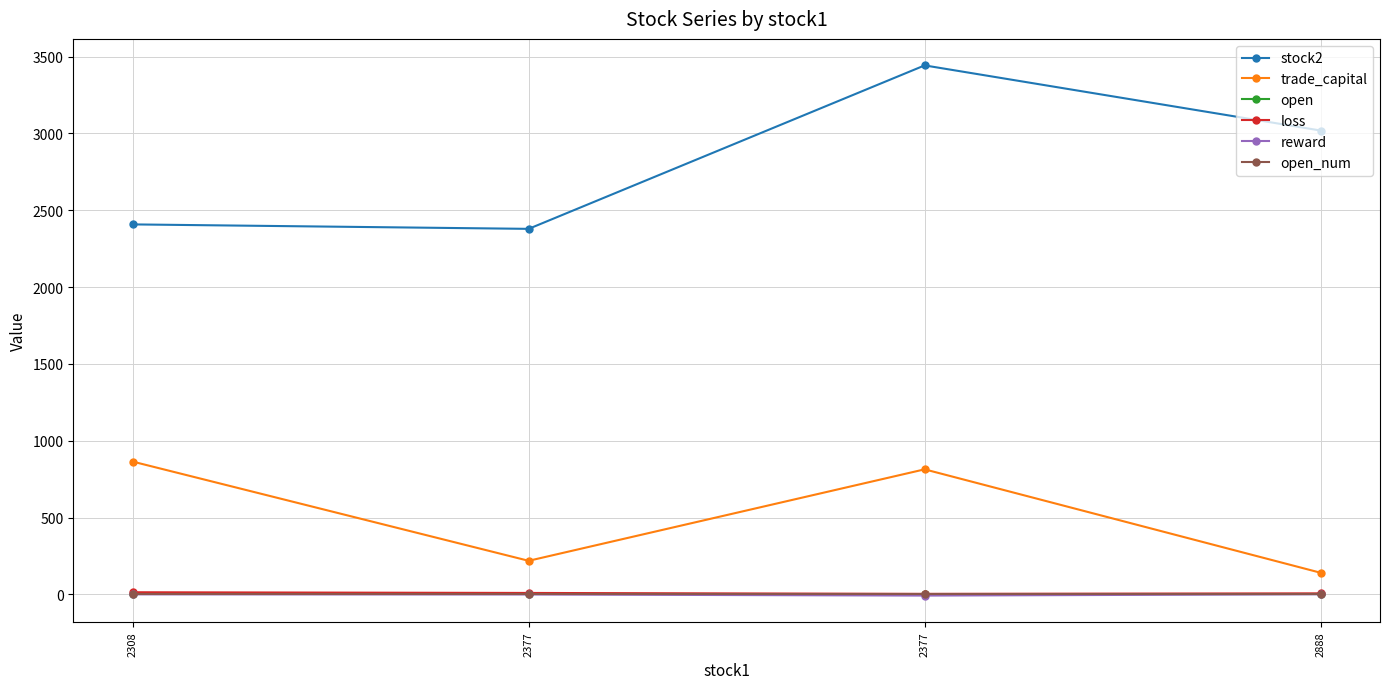

How many values in the loss series exceed 8?

2